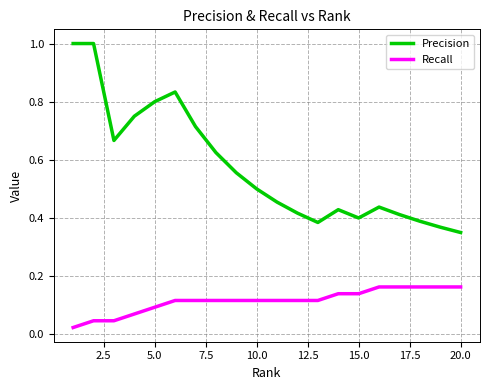

At how many categories does at least one series exceed 0?

20